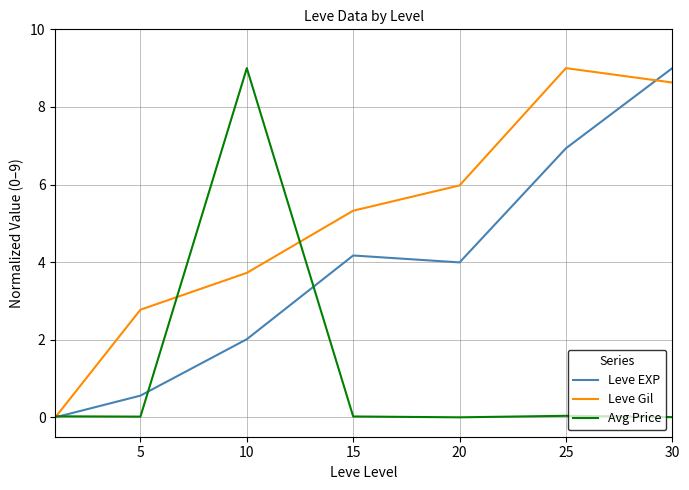

List the series in order of their overall mean, highest first.

Leve Gil, Leve EXP, Avg Price